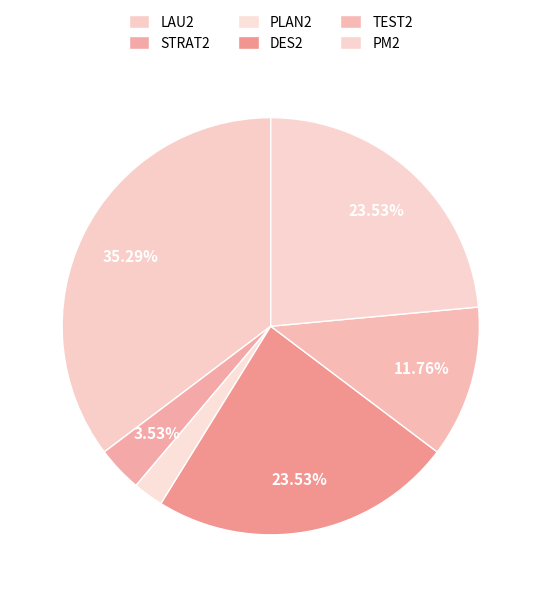

How many segments does this pie chart have?

6